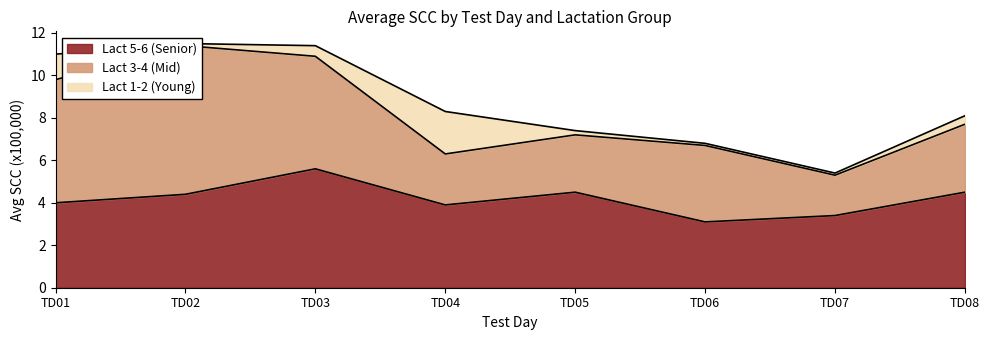

What is the spread (max minus min) of values at TD01?

4.6